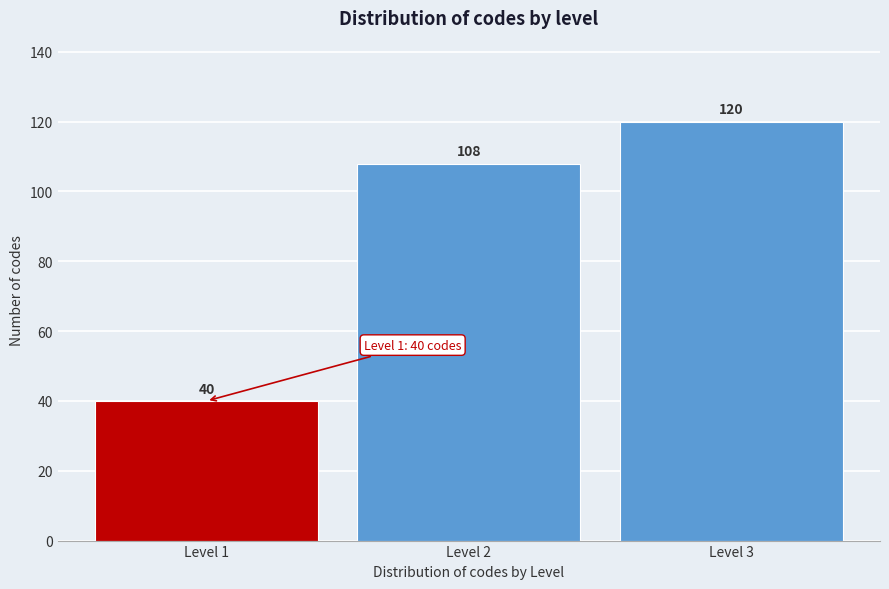

Reading right to left, what are all the values shown in this chart?

Level 3=120	Level 2=108	Level 1=40